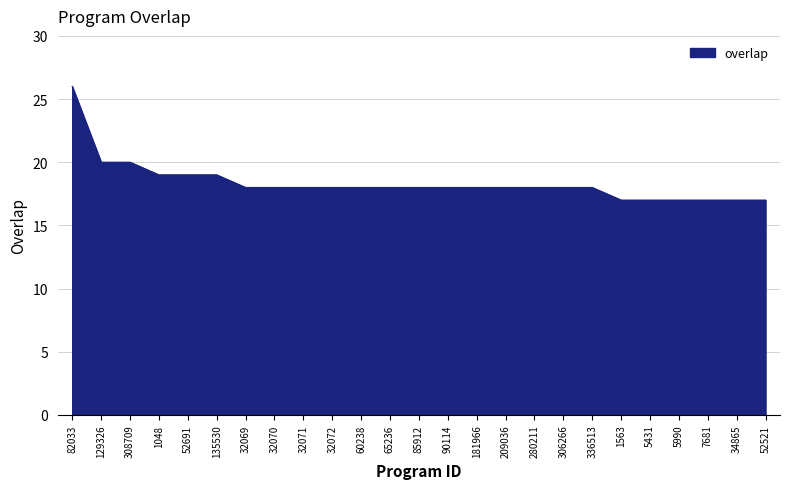

What is the sum of the values at 82033 and 280211?

44